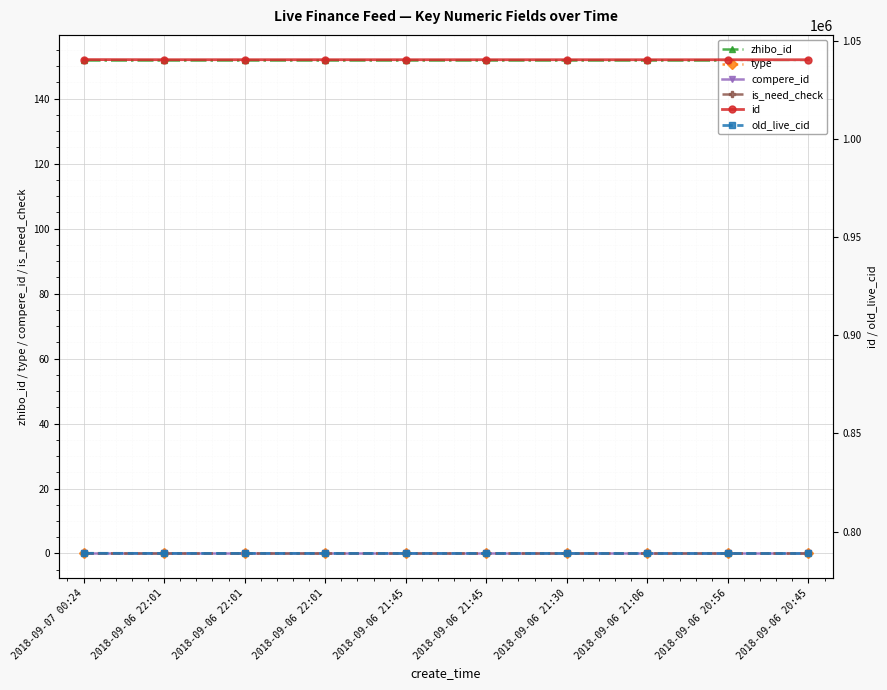

How many lines are shown in the chart?

6